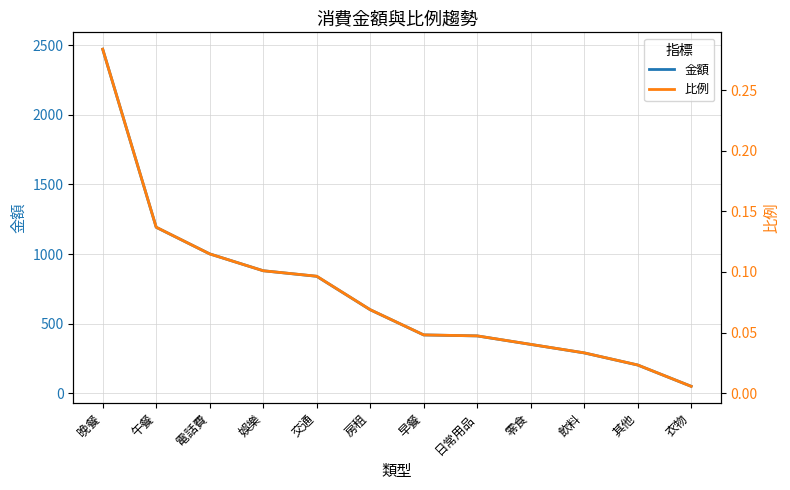

What is the difference between the highest and lowest values at 日常用品?

412.0